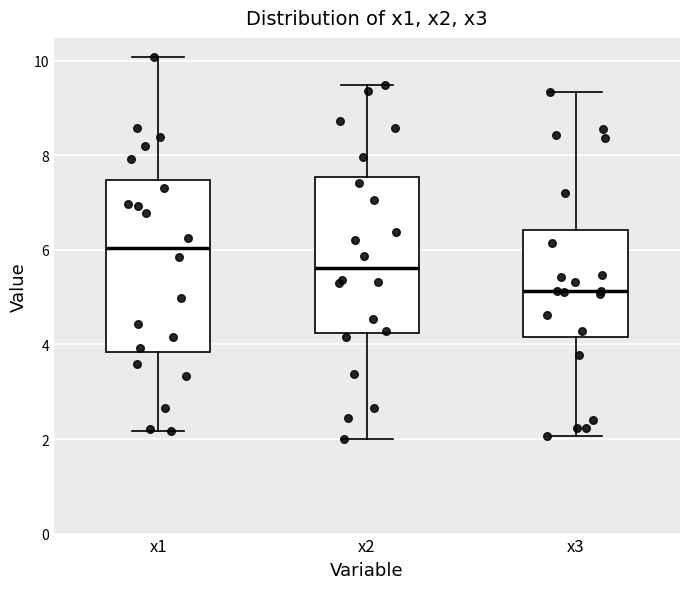

Reading left to right, read every box against the y-axis: the position of its median line, the range the box covers, and the ends of its whiskers. The values are not printed on the chart, so give them approximately, as read against the axis.

x1: median 6.0, box 3.8 to 7.4, whiskers 2.2 to 10.0
x2: median 5.6, box 4.2 to 7.6, whiskers 2.0 to 9.4
x3: median 5.2, box 4.2 to 6.4, whiskers 2.0 to 9.4